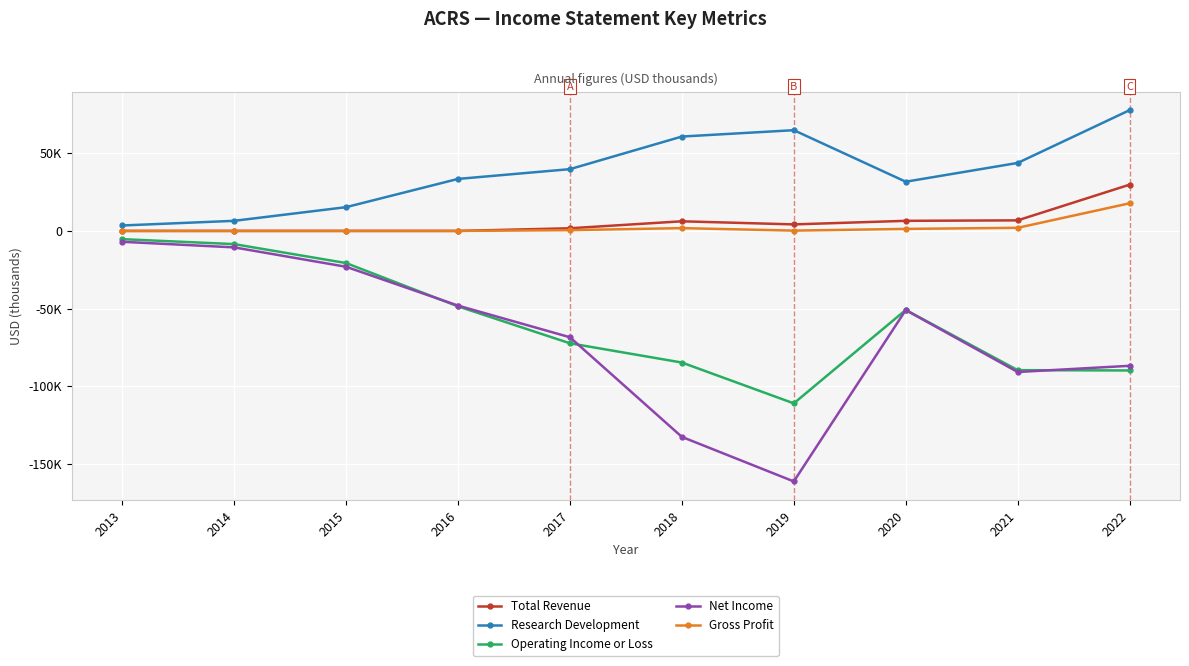

What are all the series names shown in the legend?

Total Revenue, Research Development, Operating Income or Loss, Net Income, Gross Profit